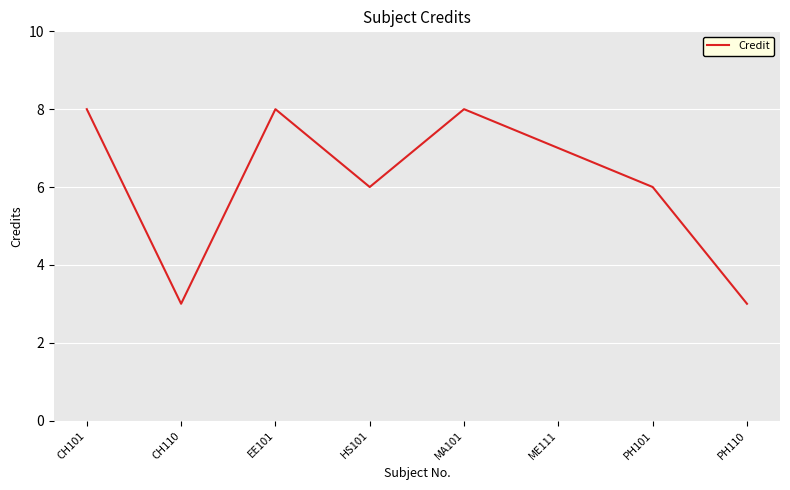

Reading right to left, extract all data points from this chart.

3	6	7	8	6	8	3	8